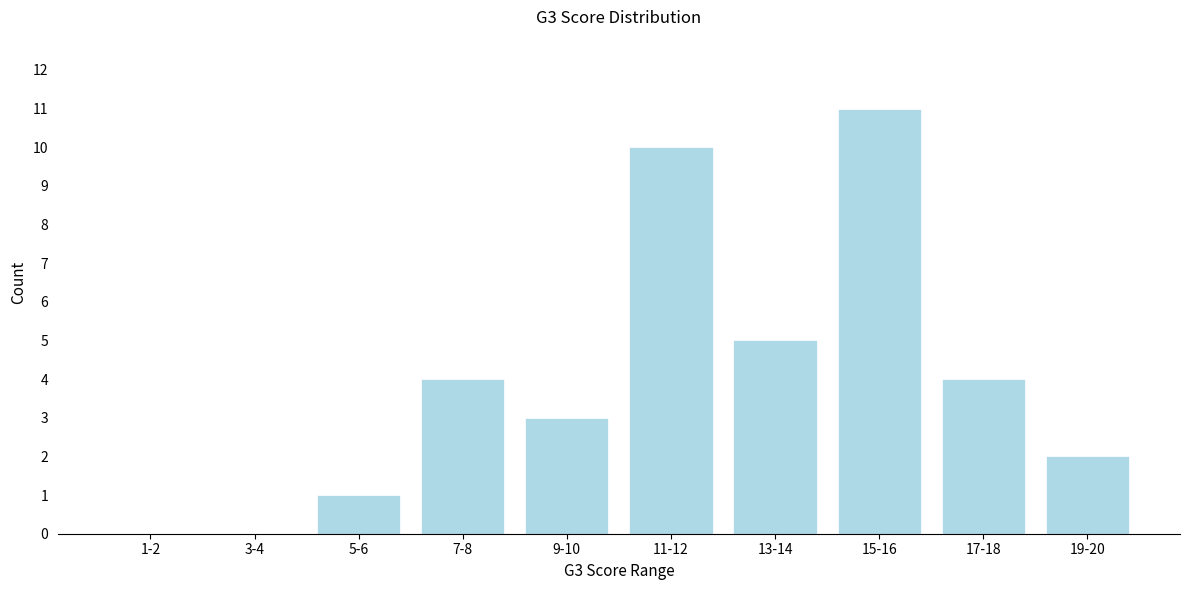

Reading left to right, list all the values displayed in this chart.

1-2=0	3-4=0	5-6=1	7-8=4	9-10=3	11-12=10	13-14=5	15-16=11	17-18=4	19-20=2